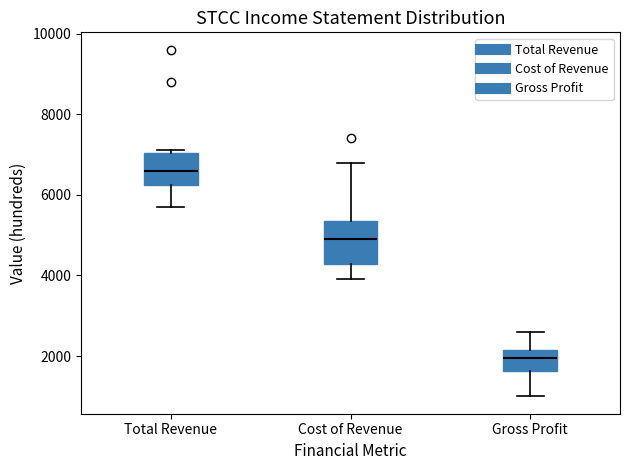

Where is the upper edge of the box for Total Revenue on the y-axis? The values are not printed on the chart, so give them approximately, as read against the axis.

7000